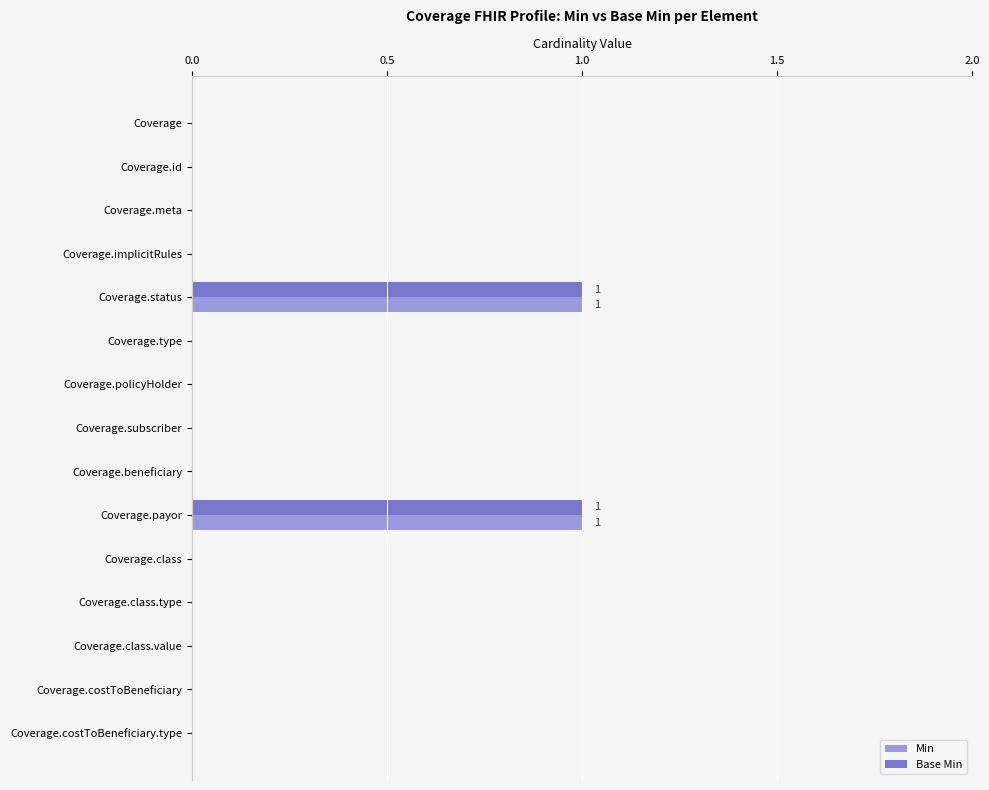

True or false: Base Min has a value of 0 at Coverage.id.

True